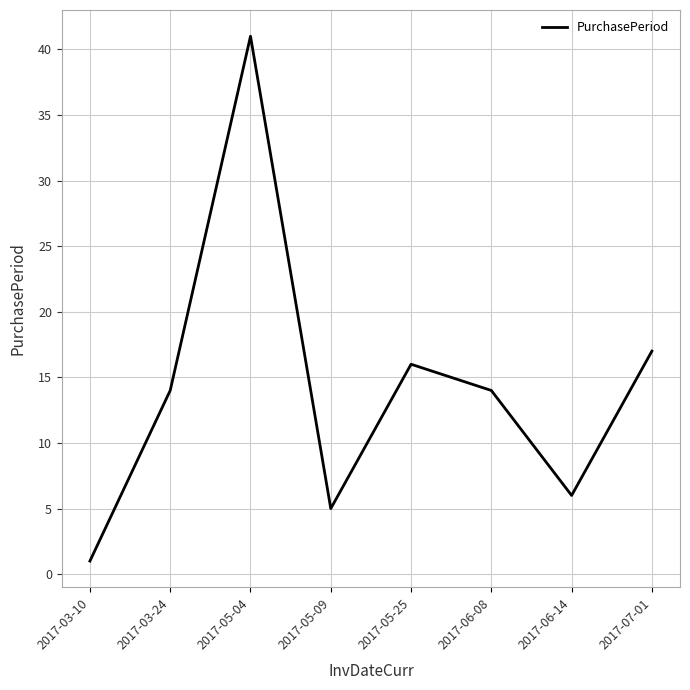

What position from the left is 2017-06-08?

6